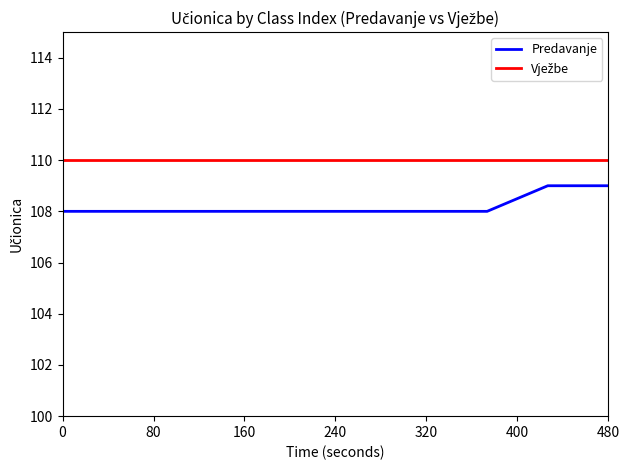

What is the difference between the maximum and minimum values?

1